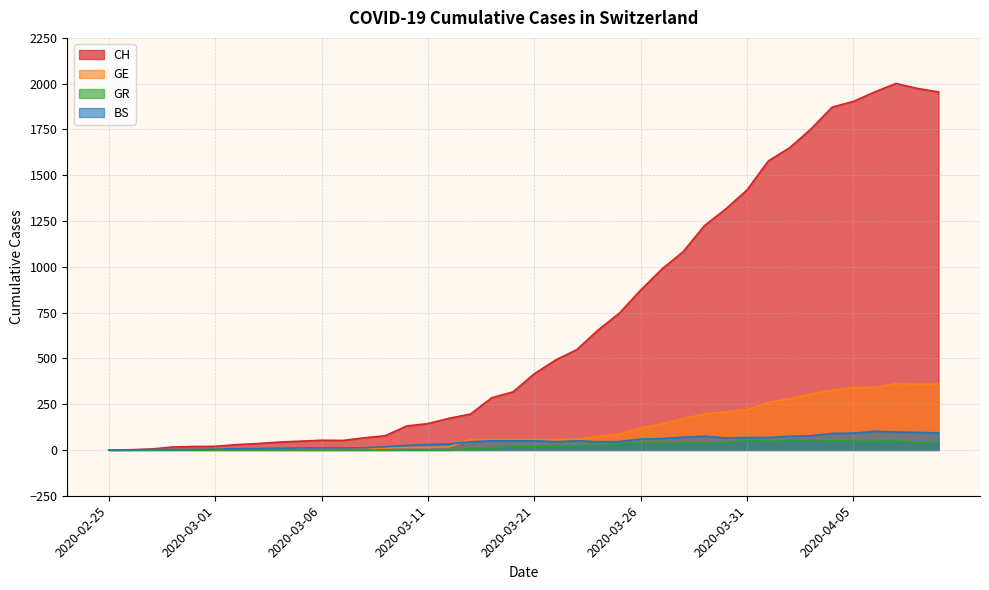

True or false: GR has more than 0 interior local peaks.

True